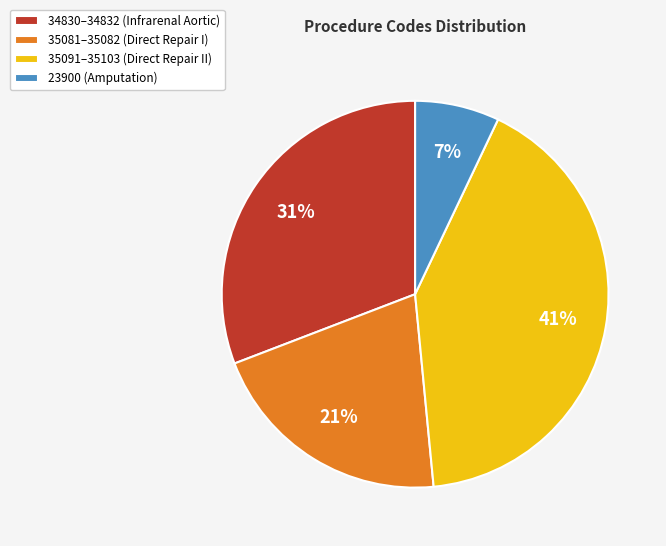

Is the sum of 34830–34832 (Infrarenal Aortic) and 35081–35082 (Direct Repair I) greater than half?

Yes